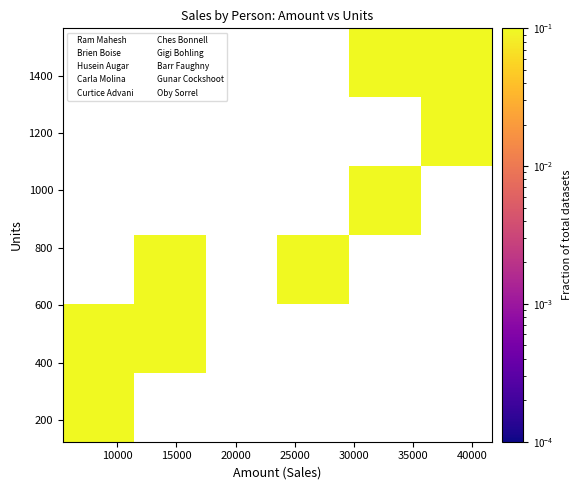

What is the minimum value shown in the chart?

0.1